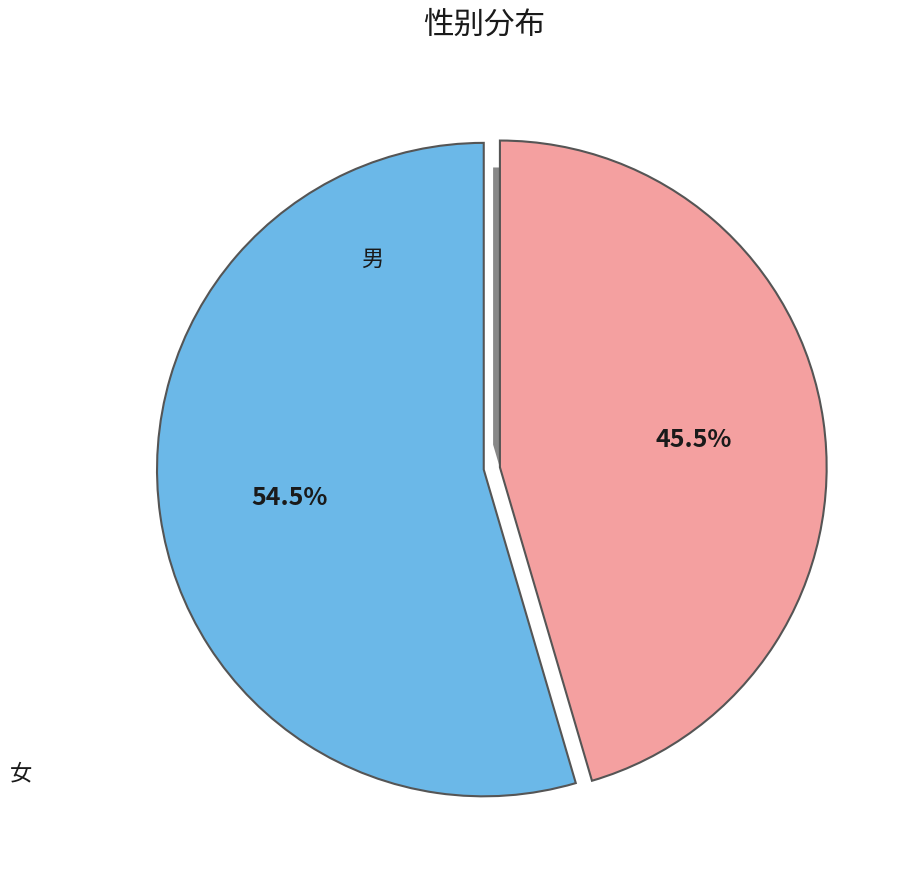

What is the total percentage of 女 and 男?

100.0%